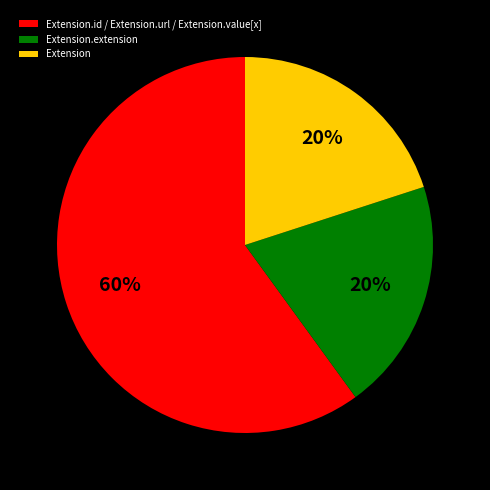

Is it true that Extension.extension is 1% of the pie?

False